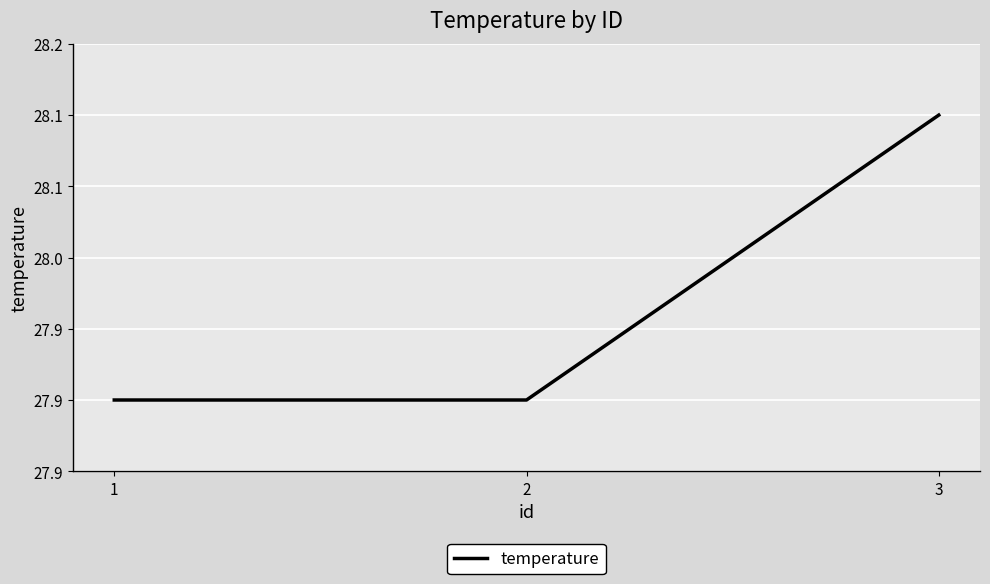

Approximately how many times larger is the value at 3 compared to 2?

1.0